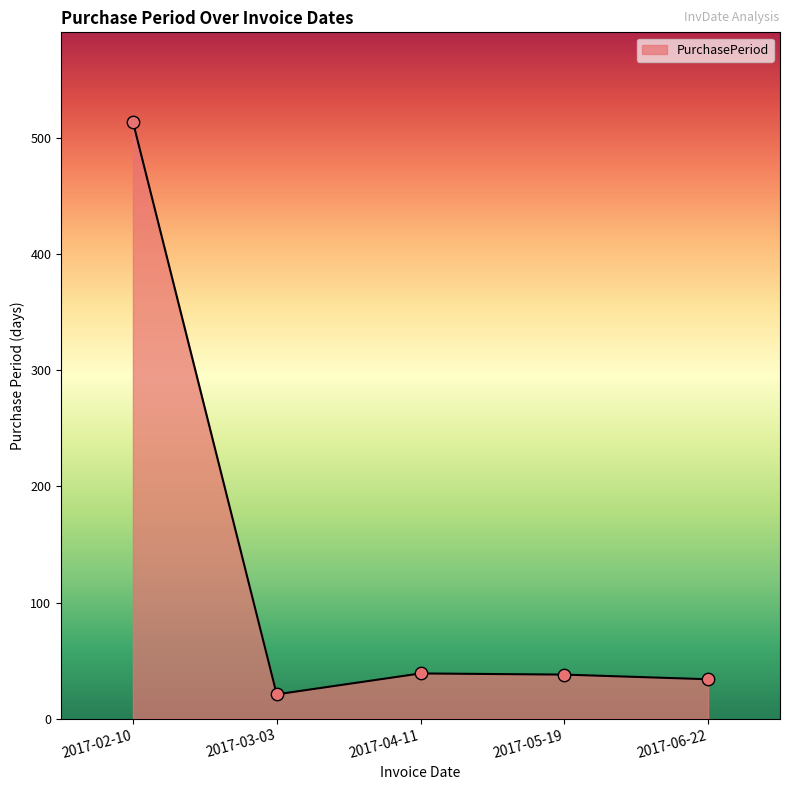

Which has a higher value, 2017-06-22 or 2017-03-03?

2017-06-22